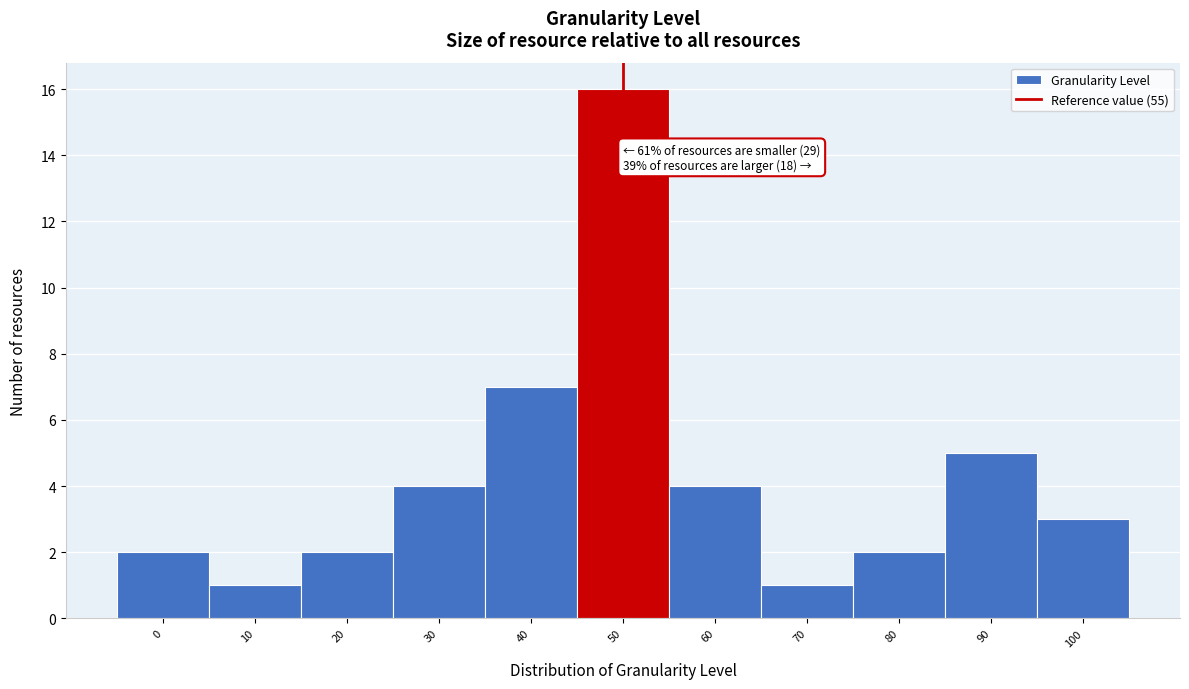

Reading left to right, transcribe all the data shown in this chart.

2	1	2	4	7	16	4	1	2	5	3